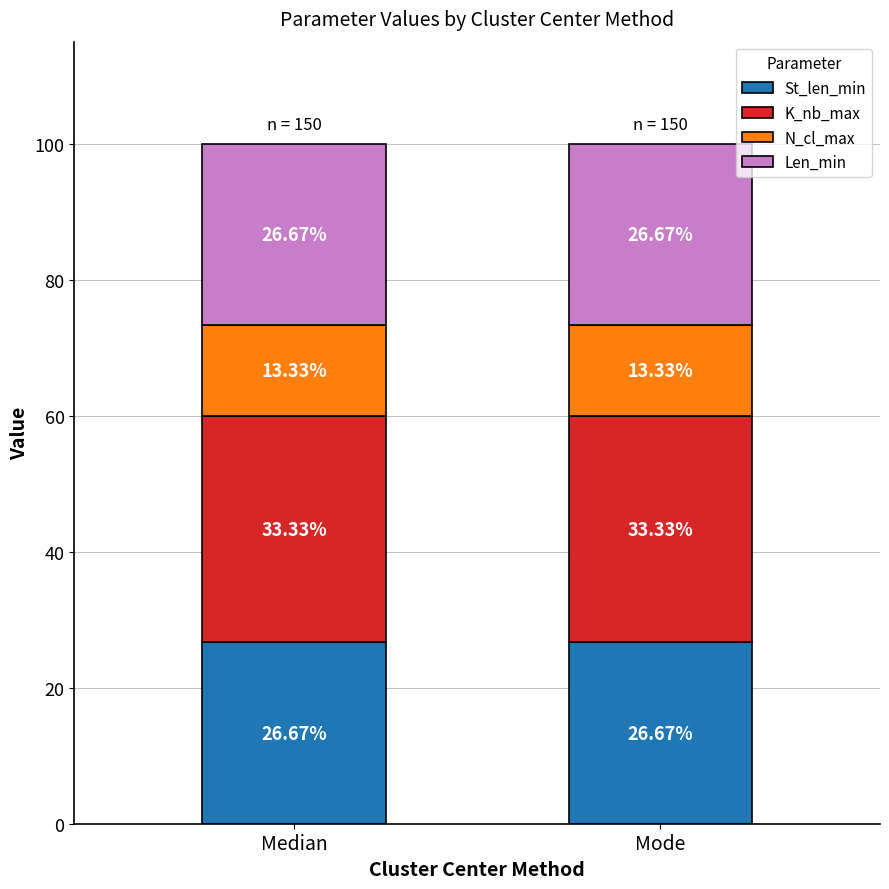

What is the total value across all series at Mode?

100.0